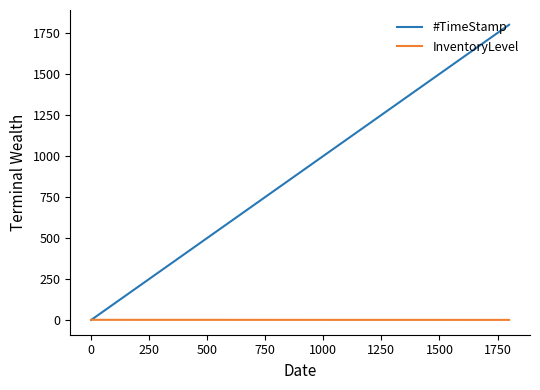

Which series has the largest range (max minus min)?

#TimeStamp